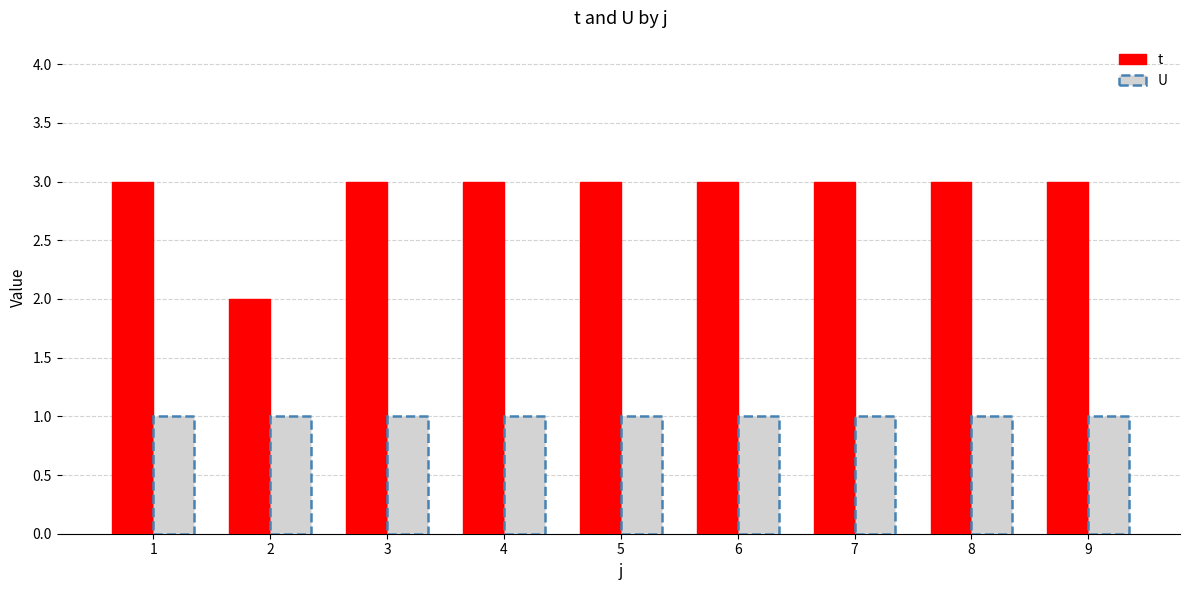

At 6, list the series in order from largest to smallest.

t, U